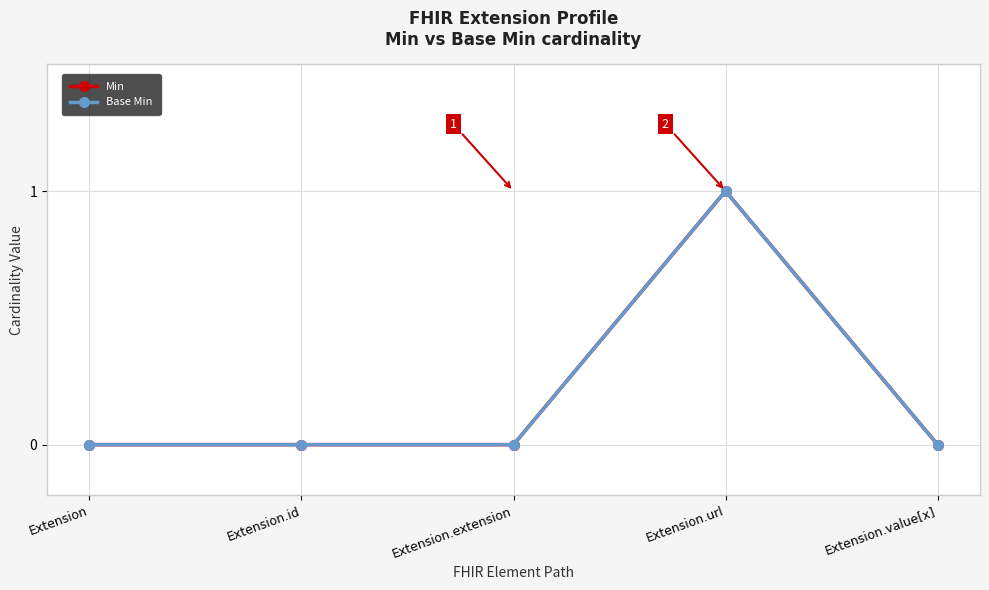

True or false: Min and Base Min intersect in this chart.

False